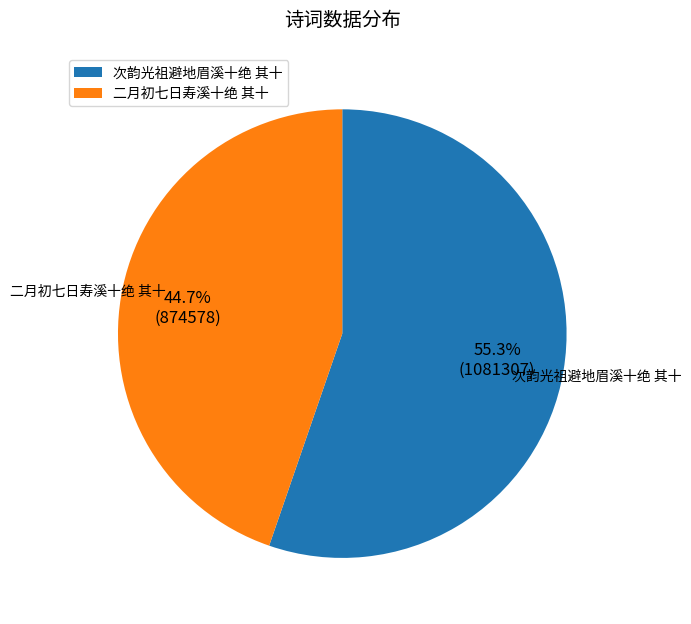

Approximately how many times larger is the value at 二月初七日寿溪十绝 其十 compared to 次韵光祖避地眉溪十绝 其十?

0.8